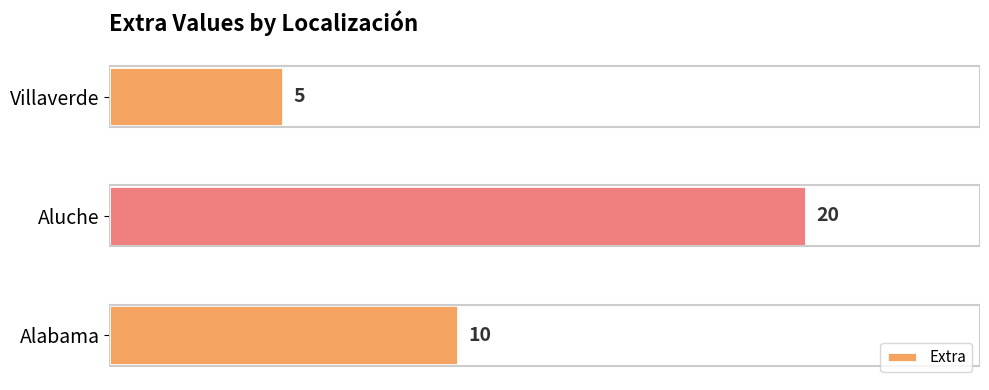

Rank the categories by value from highest to lowest.

Aluche, Alabama, Villaverde